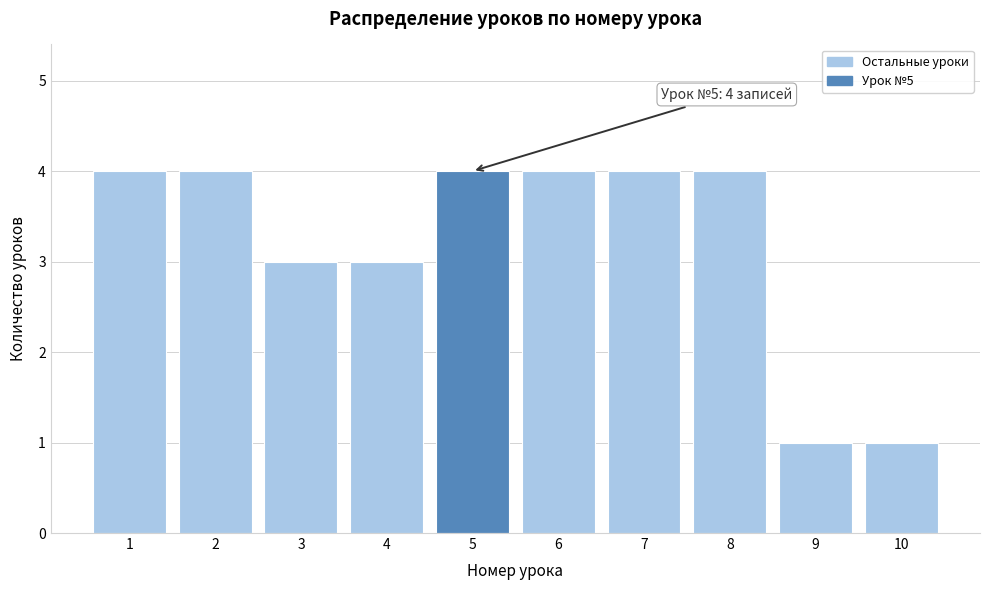

Reading left to right, extract all data points from this chart.

1=4	2=4	3=3	4=3	5=4	6=4	7=4	8=4	9=1	10=1